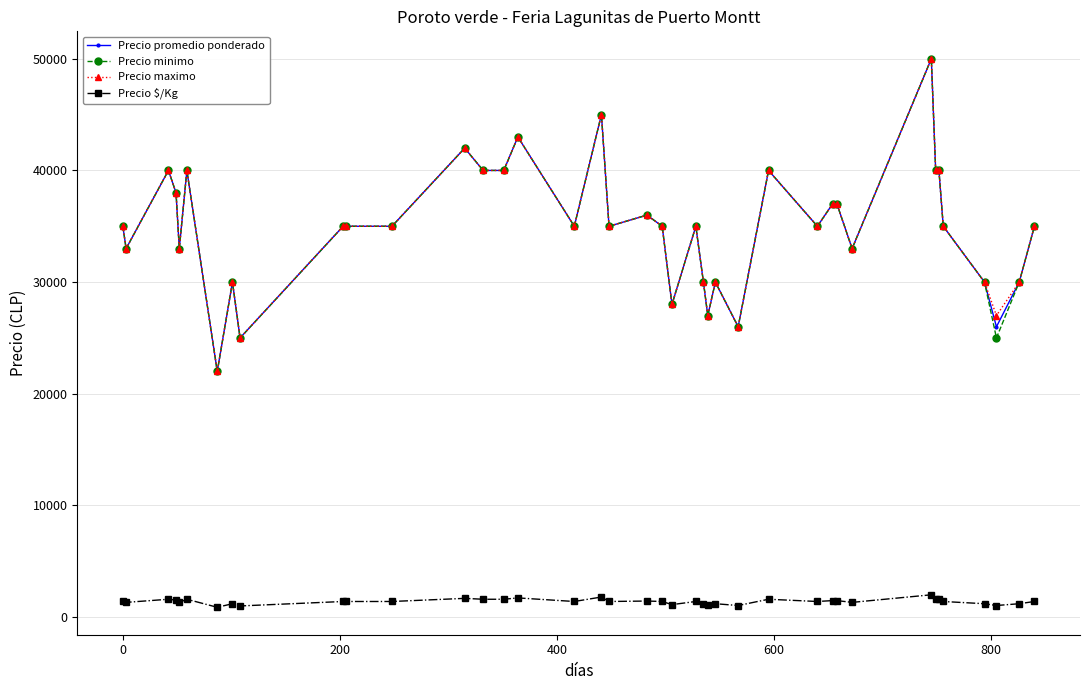

What is the value of the Precio promedio ponderado point at the 15th from the left?

40000